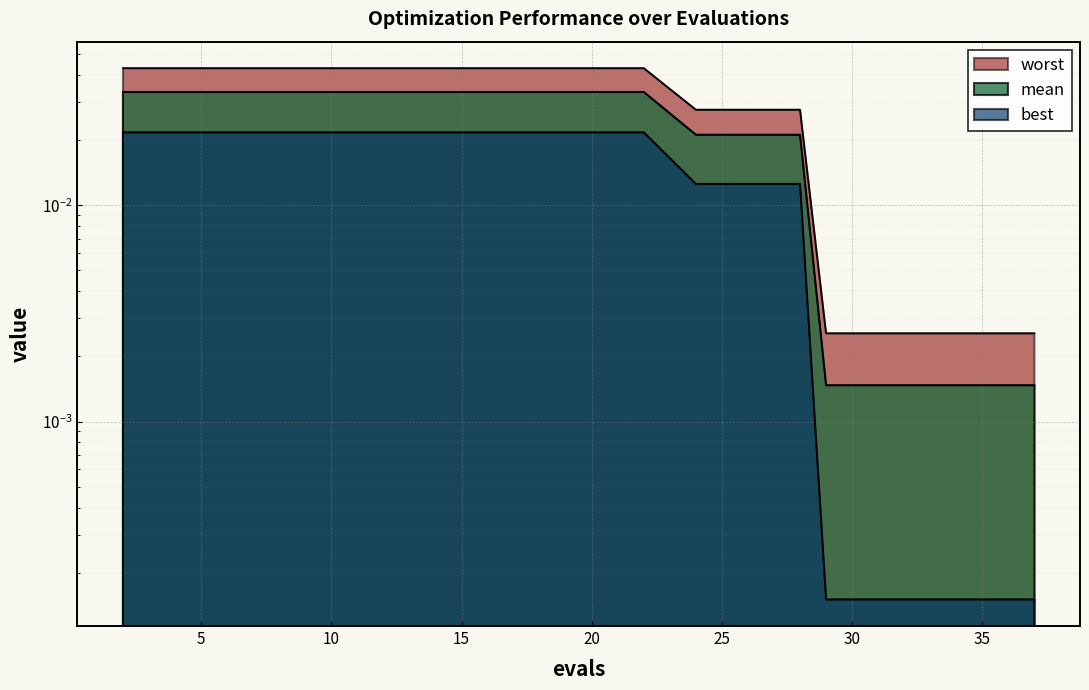

What is the total value across all series at 27?

0.1